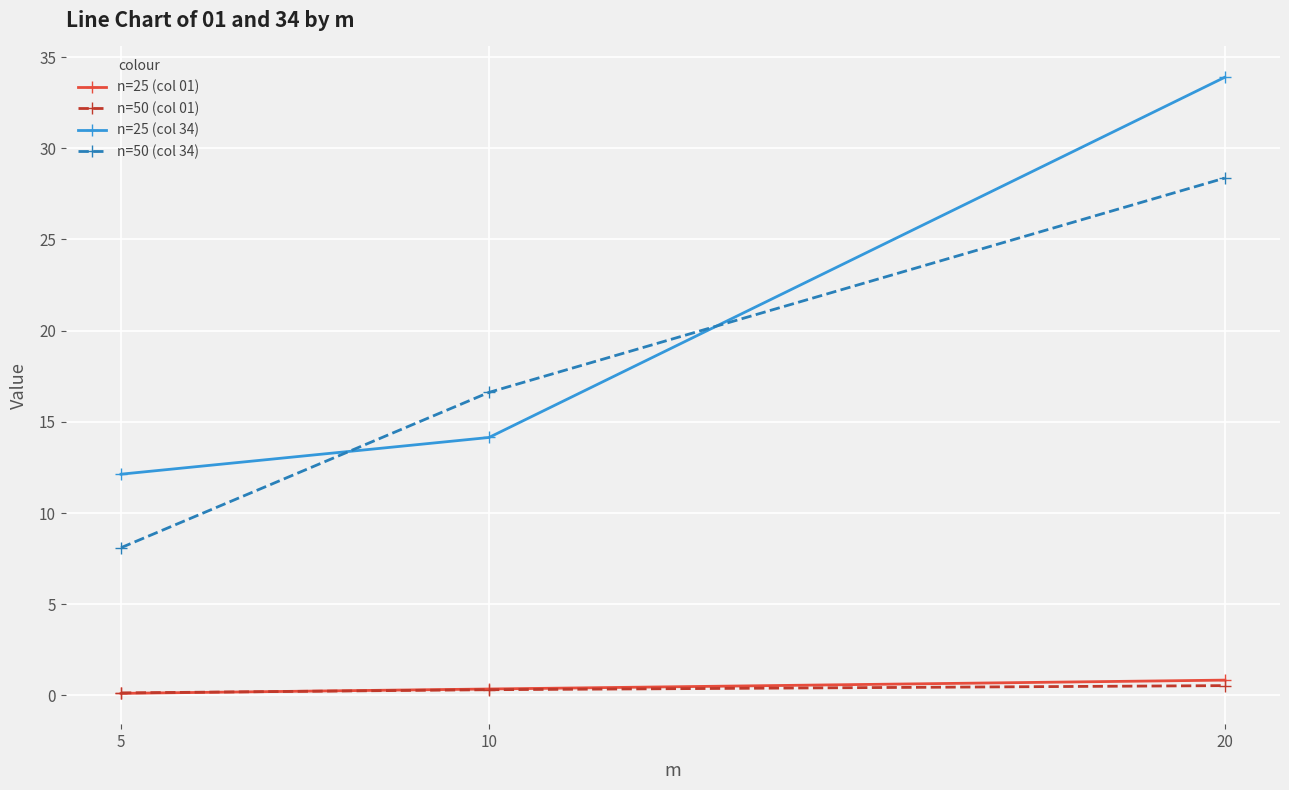

Which category has the highest value across all series?

20